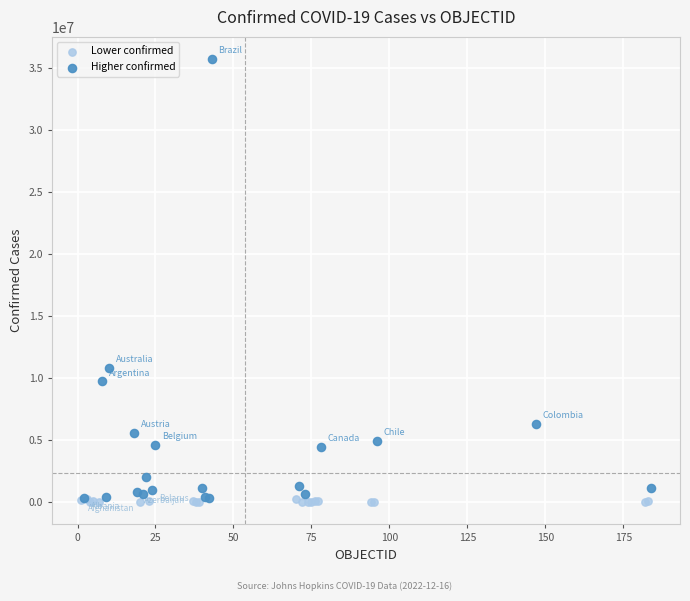

Which series contains the highest Y value?

Higher confirmed